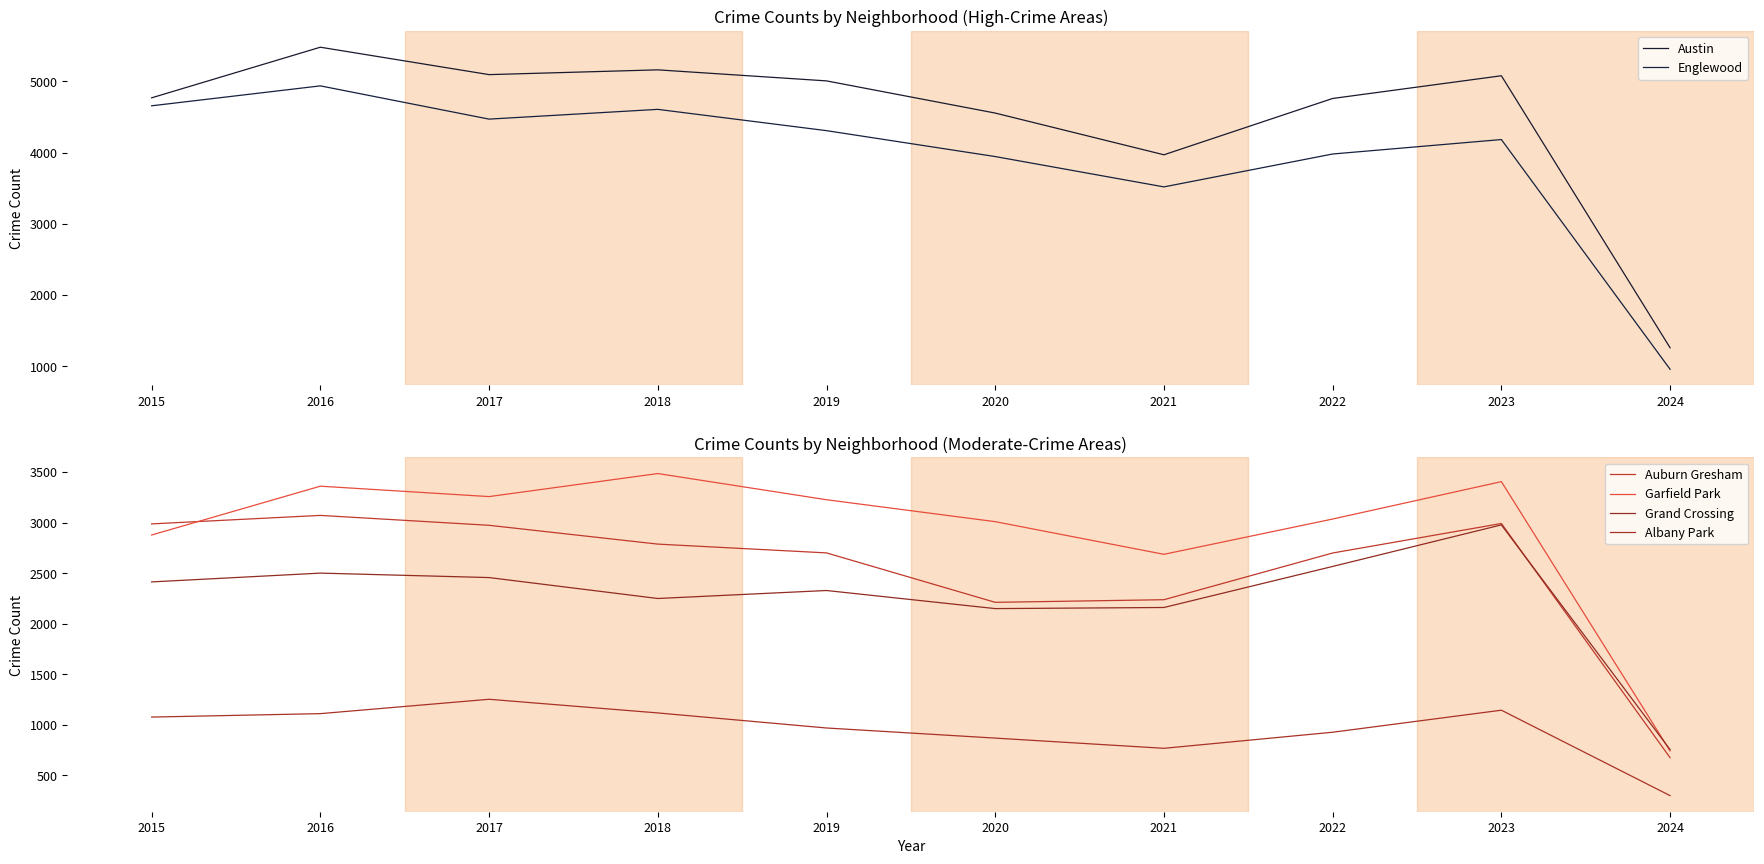

True or false: Grand Crossing and Austin intersect in this chart.

False